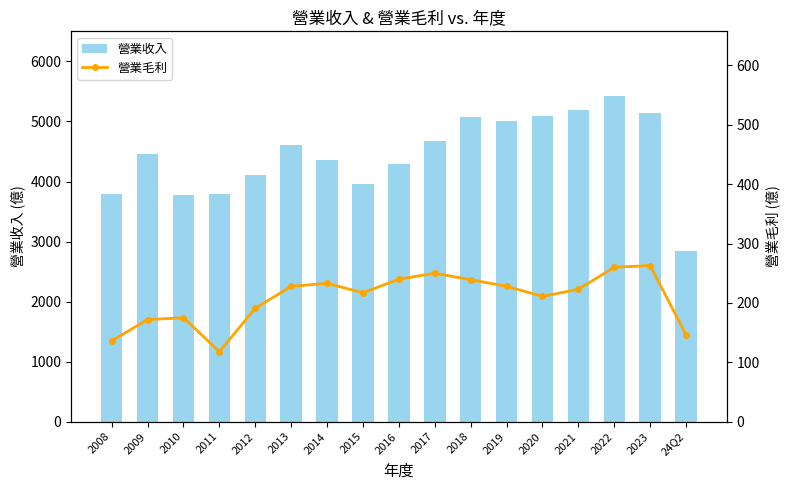

Which has a higher value, 2014 or 2016?

2014